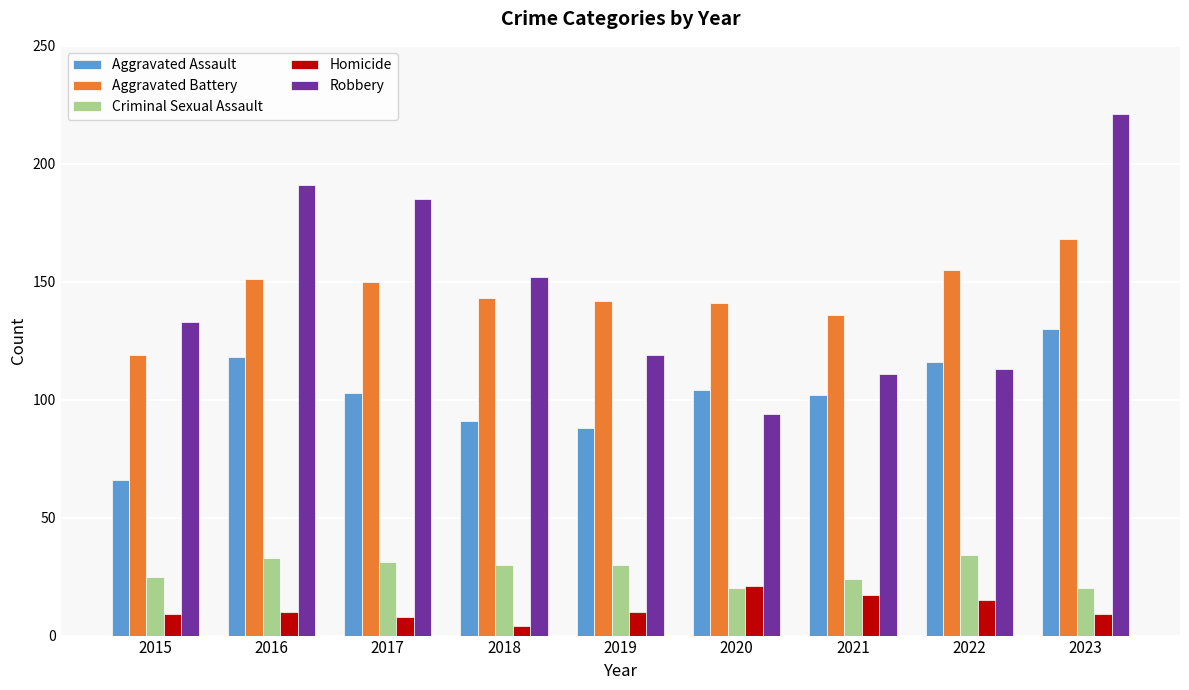

Count the number of data series in this chart.

5